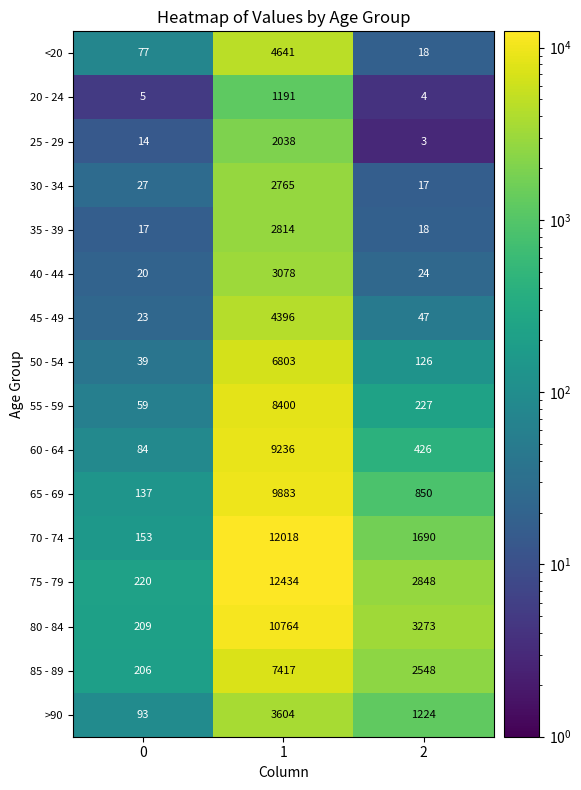

At which category does the chart reach its peak across all series?

1